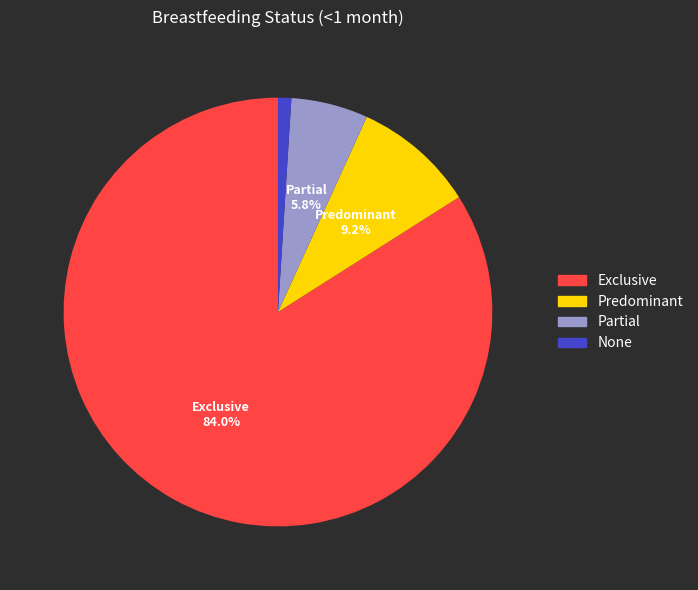

Which slice is the smallest?

None